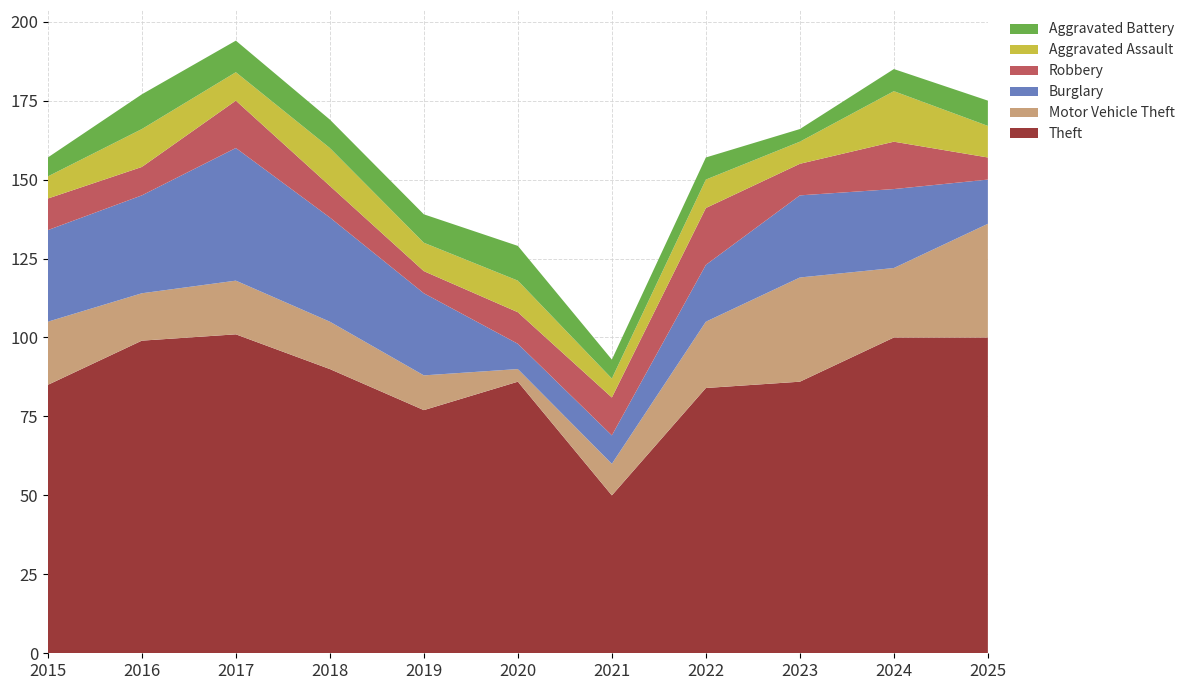

Reading left to right, what are all the values shown in this chart?

Theft: 85	99	101	90	77	86	50	84	86	100	100
Motor Vehicle Theft: 20	15	17	15	11	4	10	21	33	22	36
Burglary: 29	31	42	33	26	8	9	18	26	25	14
Robbery: 10	9	15	10	7	10	12	18	10	15	7
Aggravated Assault: 7	12	9	12	9	10	6	9	7	16	10
Aggravated Battery: 6	11	10	9	9	11	6	7	4	7	8